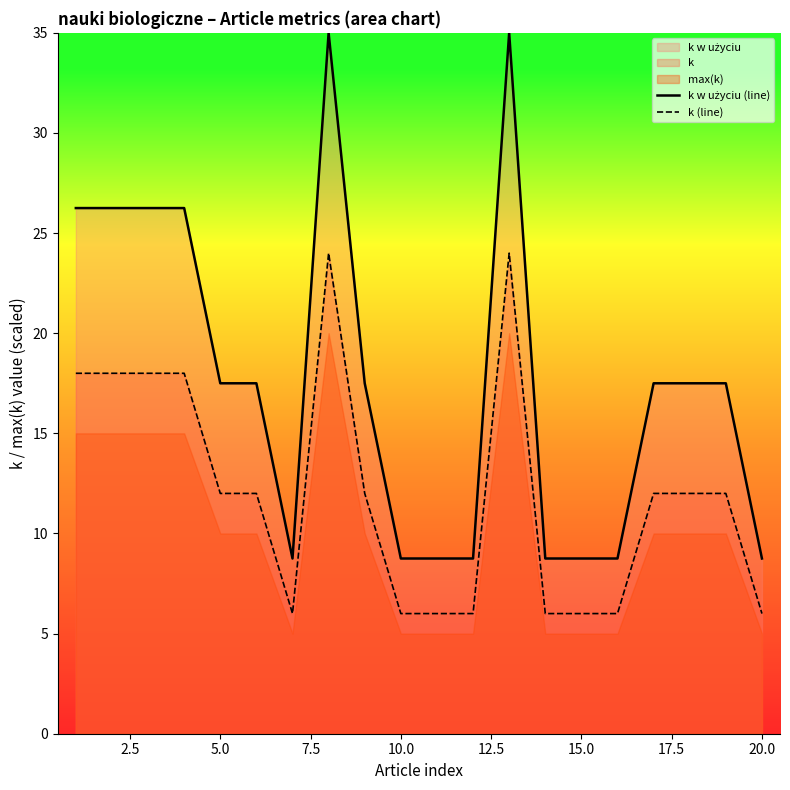

What is the difference between the maximum and minimum values in the k w użyciu (line) series?

26.2